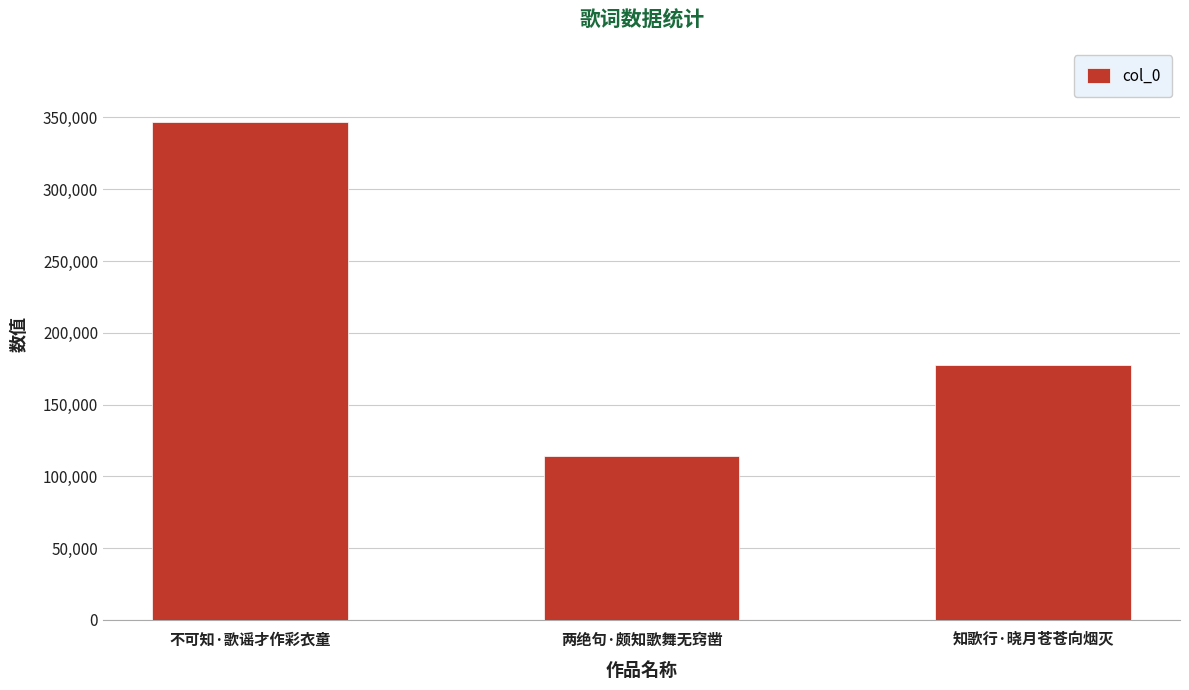

Does the chart contain stacked bars?

No